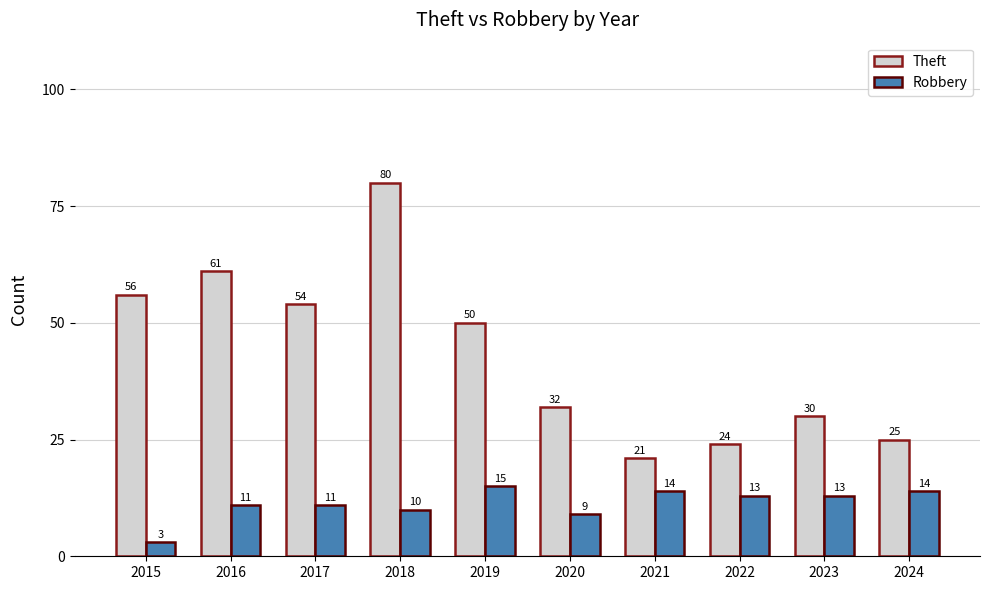

What is the difference between the maximum and minimum values in the Theft series?

59